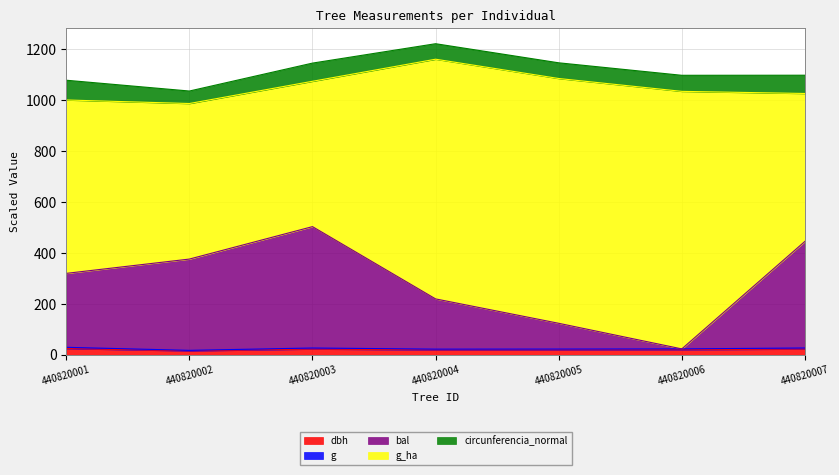

True or false: dbh has a value of 22.8 at 440820007.

True